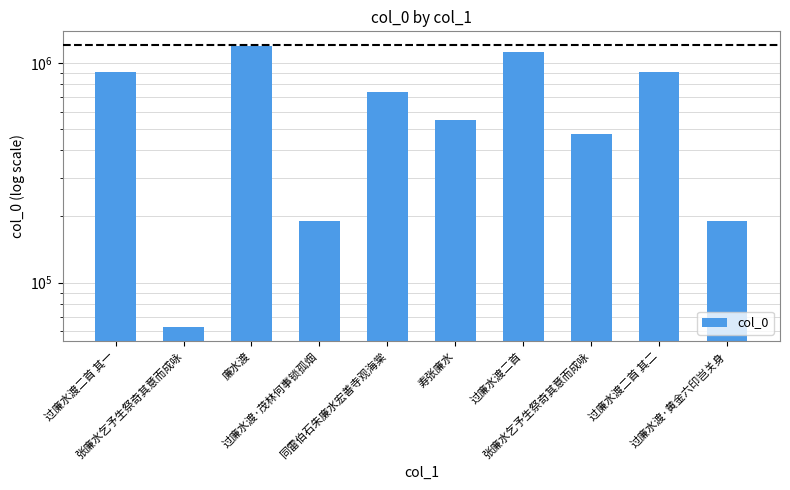

Between 廉水渡 and 张廉水乞予生祭奇其意而成咏, which is larger?

廉水渡